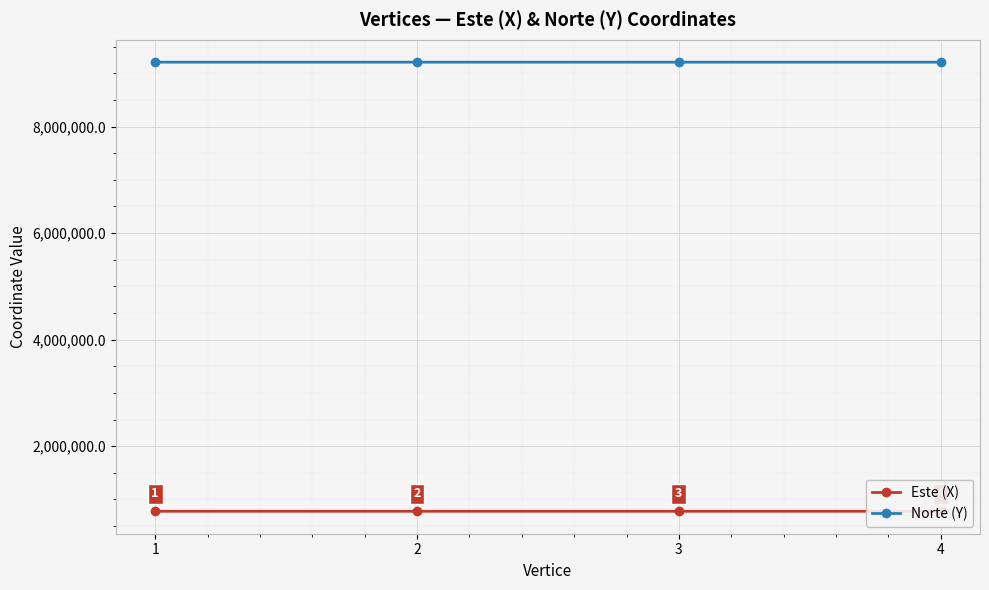

Is it true that Norte (Y) equals 3990383.8 at 1?

False